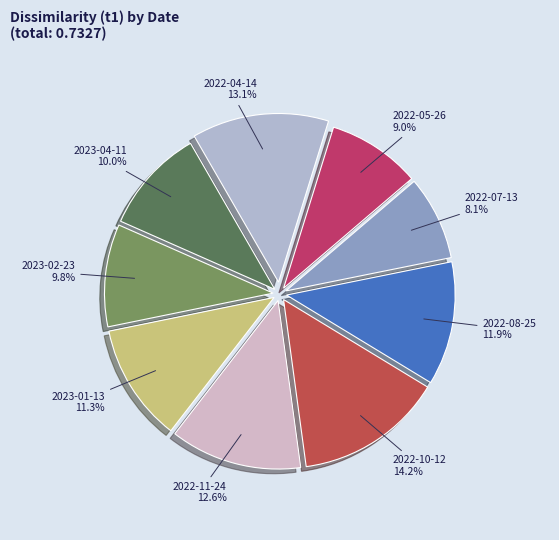

Which slice is the largest?

2022-10-12